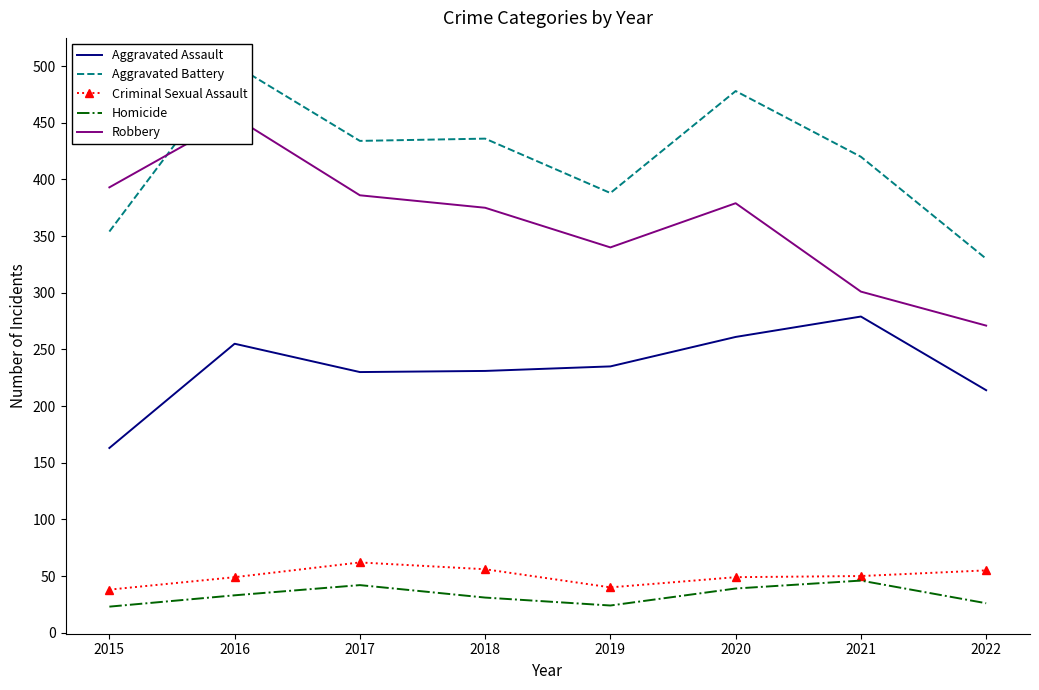

At which category does Criminal Sexual Assault reach its first local valley?

2019